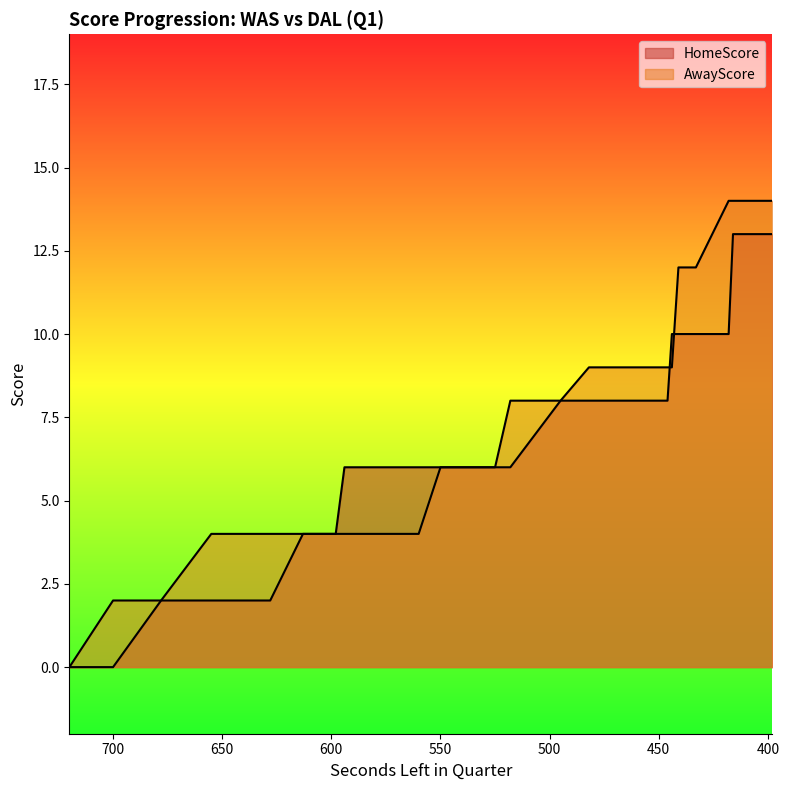

At which label does AwayScore first exceed 8?

482